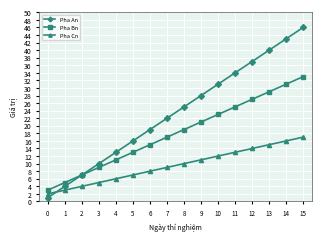

What is the difference between the maximum and minimum values in the Pha An series?

45